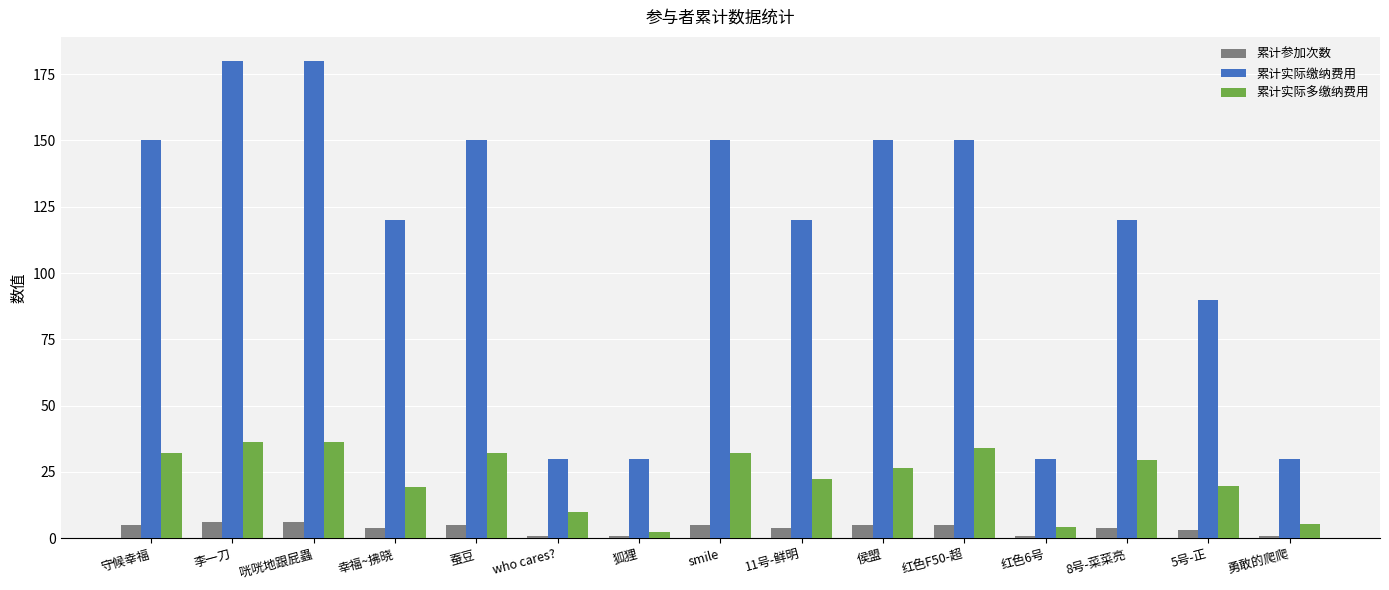

What is the difference between the maximum and second lowest values in the 累计实际多缴纳费用 series?

32.2